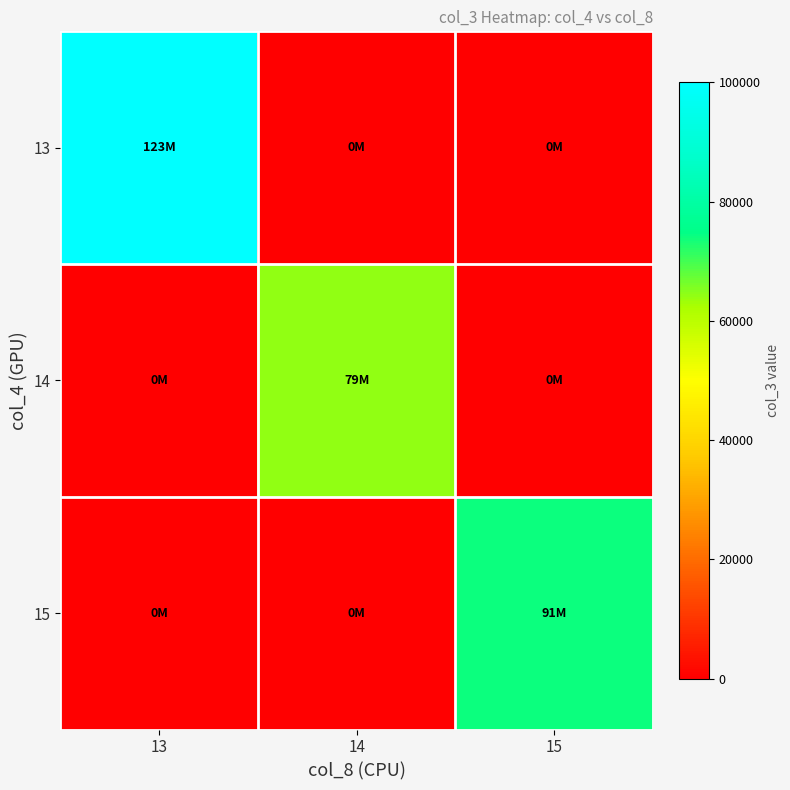

Rank the series by their maximum value, from highest to lowest.

13, 15, 14